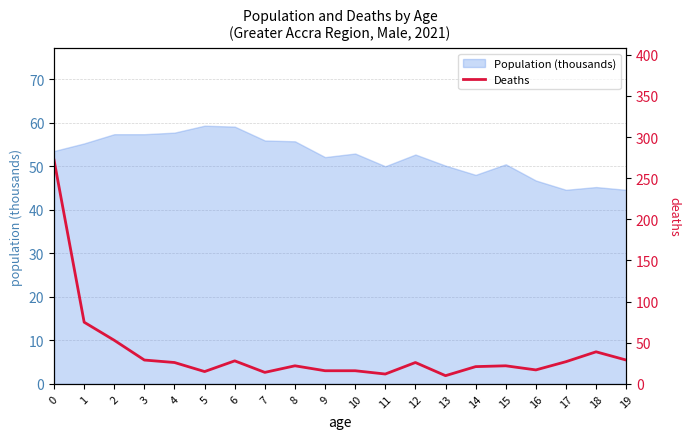

How many interior local peaks (higher than both neighbors) does the data have?

5